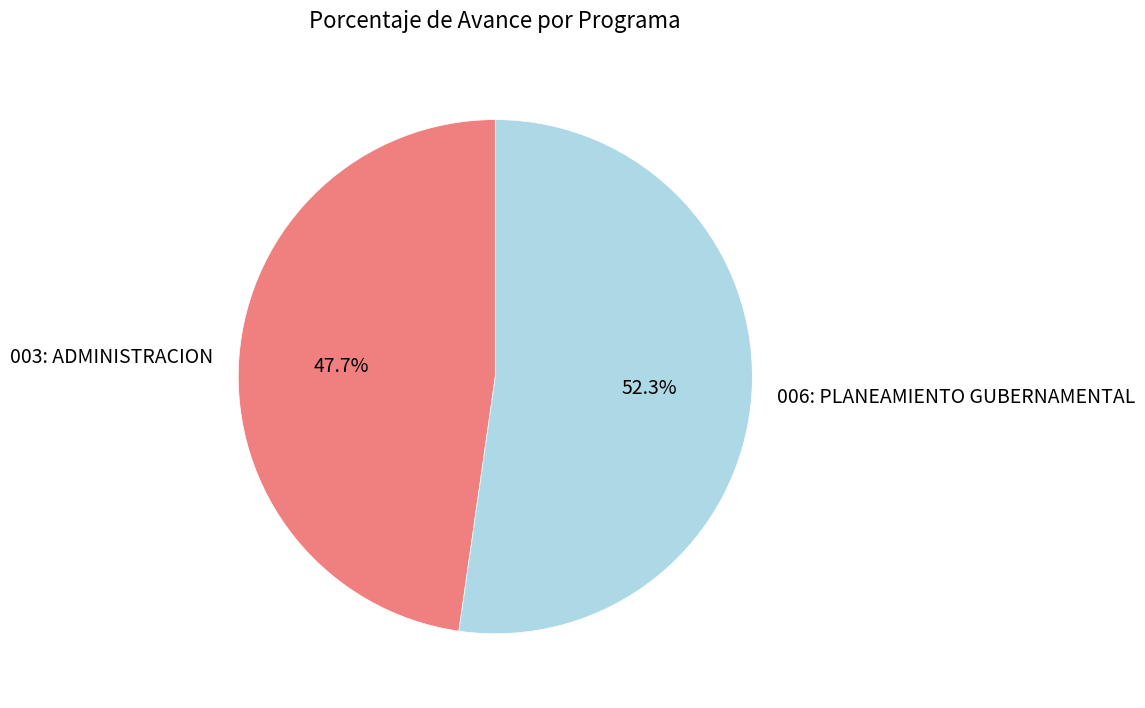

To the nearest percent, what percentage of the pie is 003: ADMINISTRACION?

48%